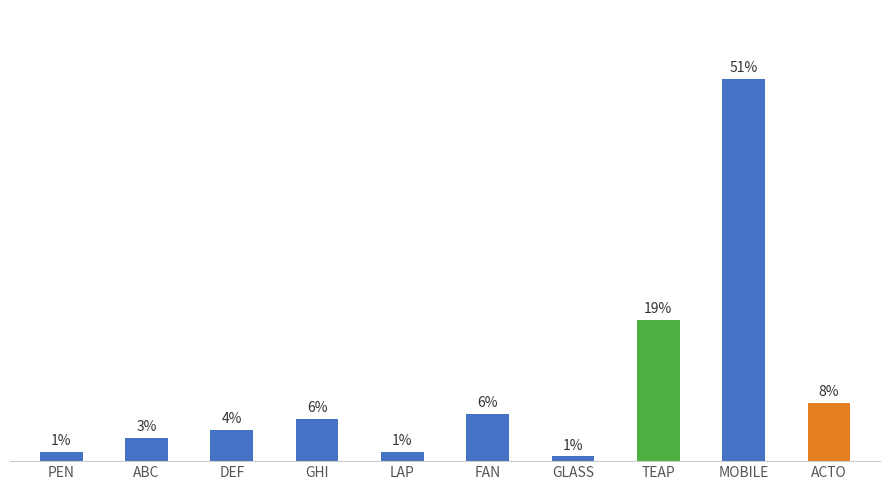

Does the chart contain any negative values?

No